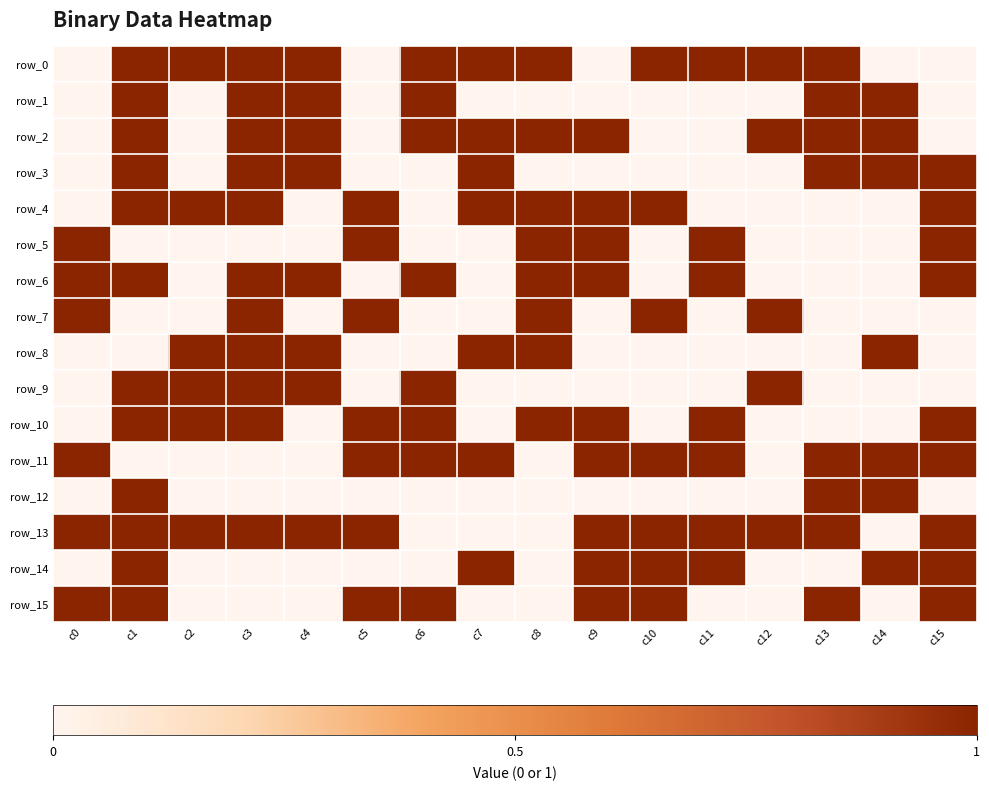

At c15, list the series in order from largest to smallest.

row_3, row_4, row_5, row_6, row_10, row_11, row_13, row_14, row_15, row_0, row_1, row_2, row_7, row_8, row_9, row_12